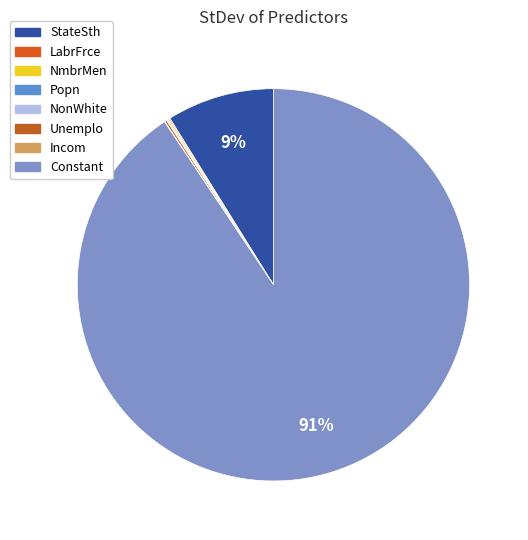

What is the change in value from NonWhite to Unemplo?

+0.3